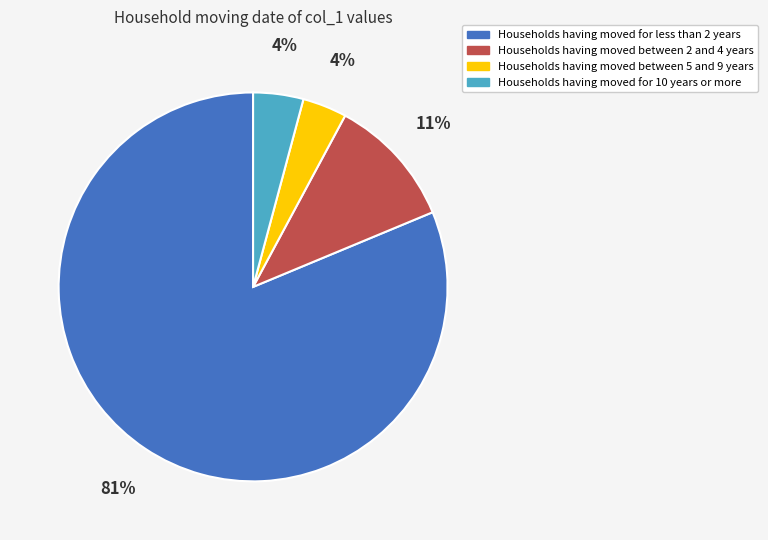

To the nearest percent, what is the average slice percentage?

25%